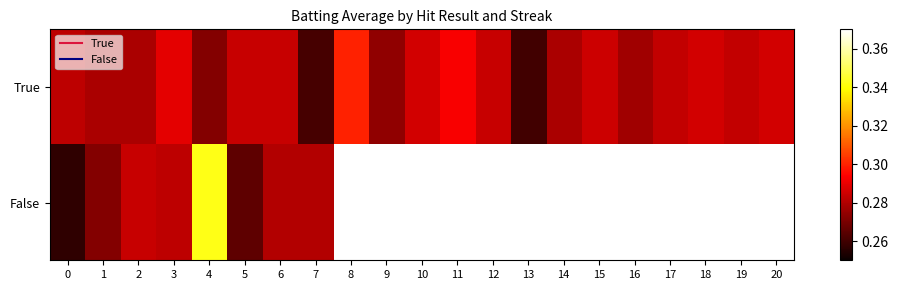

The value of True at 13 is 0.4. True or false?

False